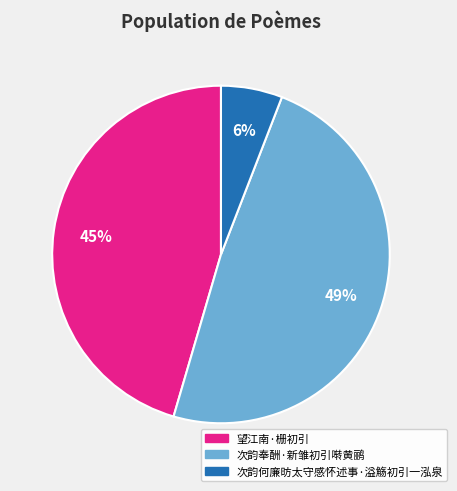

Between 次韵奉酬·新雏初引啭黄鹂 and 次韵何廉昉太守感怀述事·溢觞初引一泓泉, which is larger?

次韵奉酬·新雏初引啭黄鹂